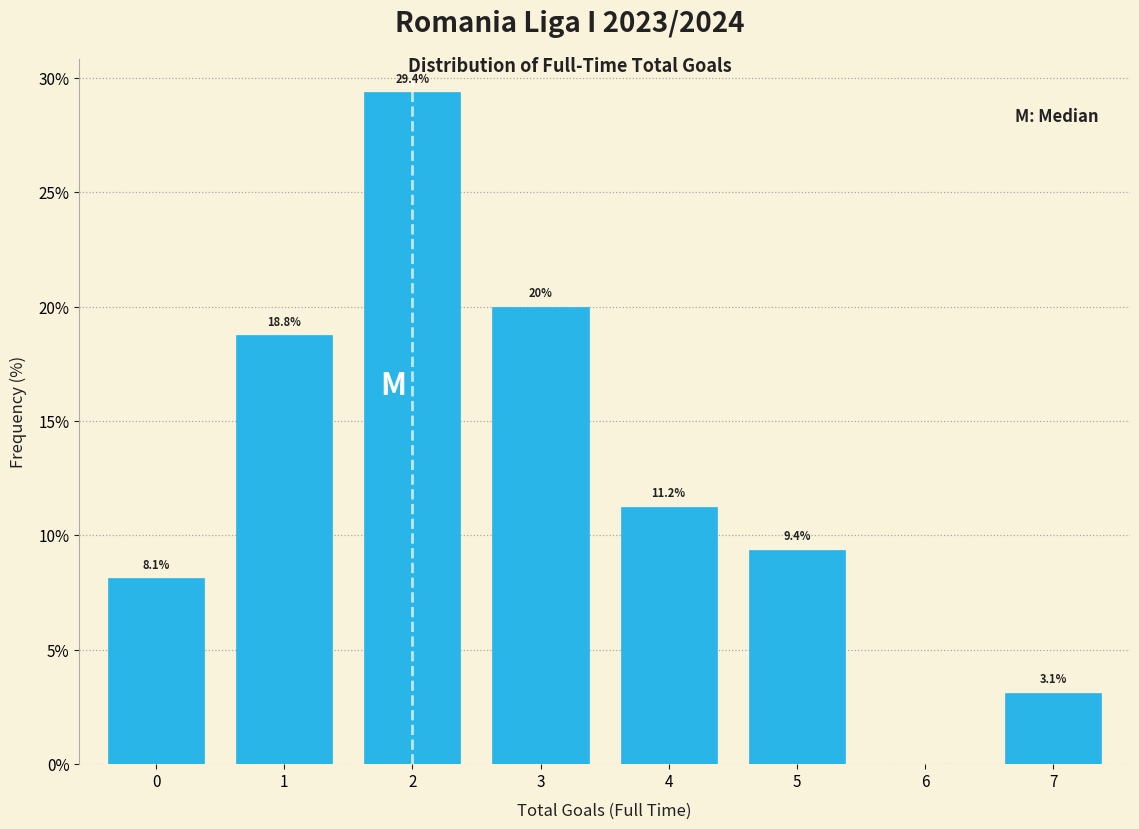

What is the ratio of the value at 7 to the value at 0?

0.4